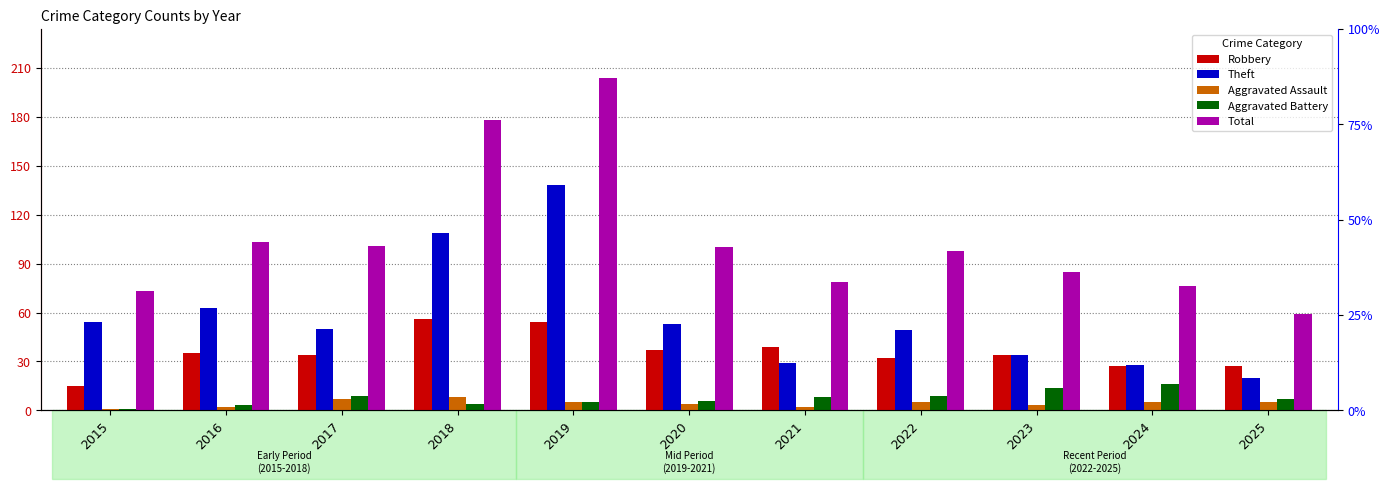

What is the approximate value of Aggravated Battery at 2018, to the nearest 5?

5